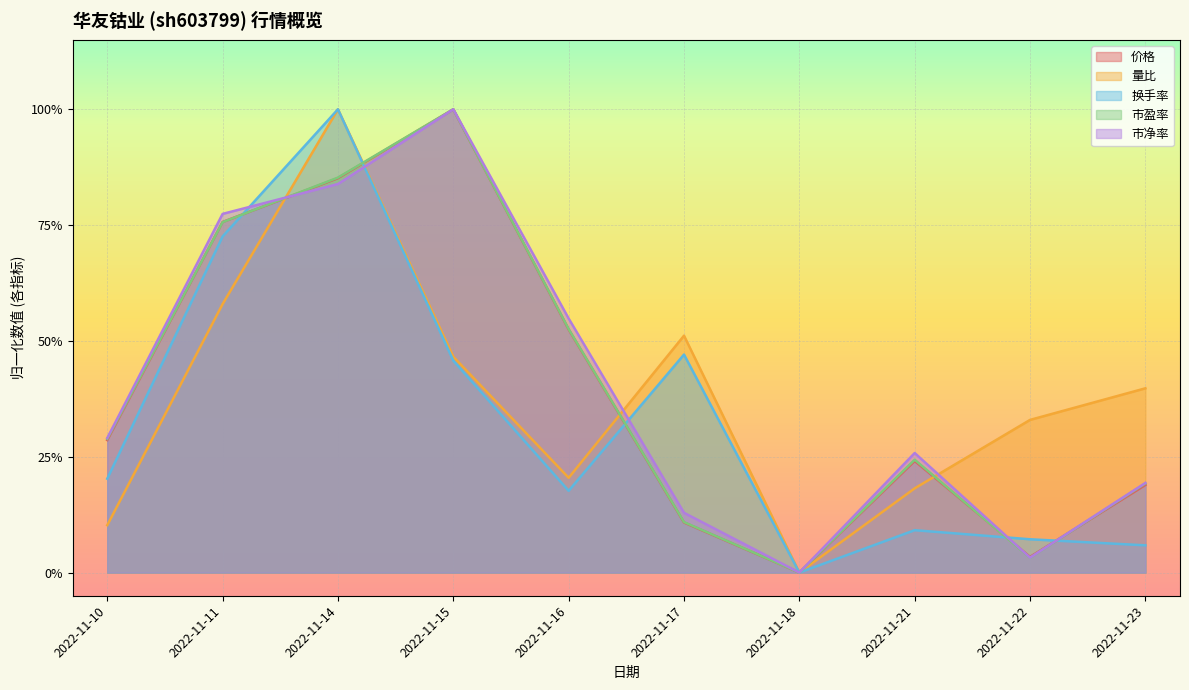

Which has a higher value, 2022-11-10 or 2022-11-18?

2022-11-10